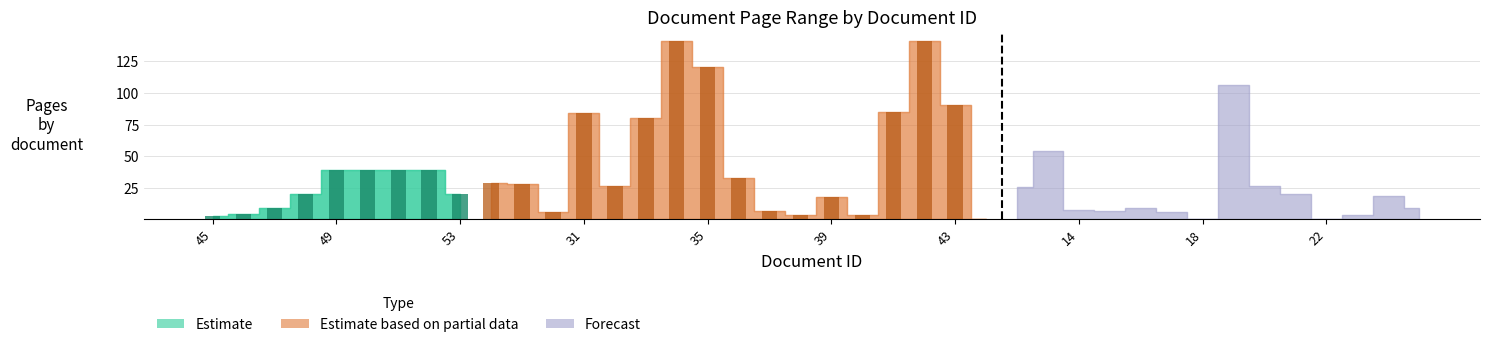

What is the spread (max minus min) of values at 41?

84